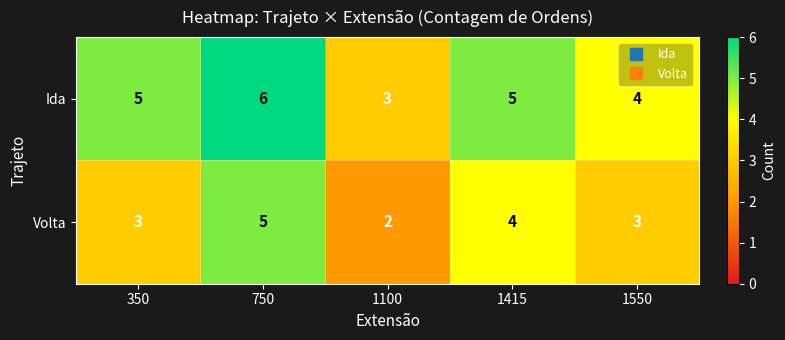

Reading left to right, list all the values displayed in this chart.

Ida: 5	6	3	5	4
Volta: 3	5	2	4	3